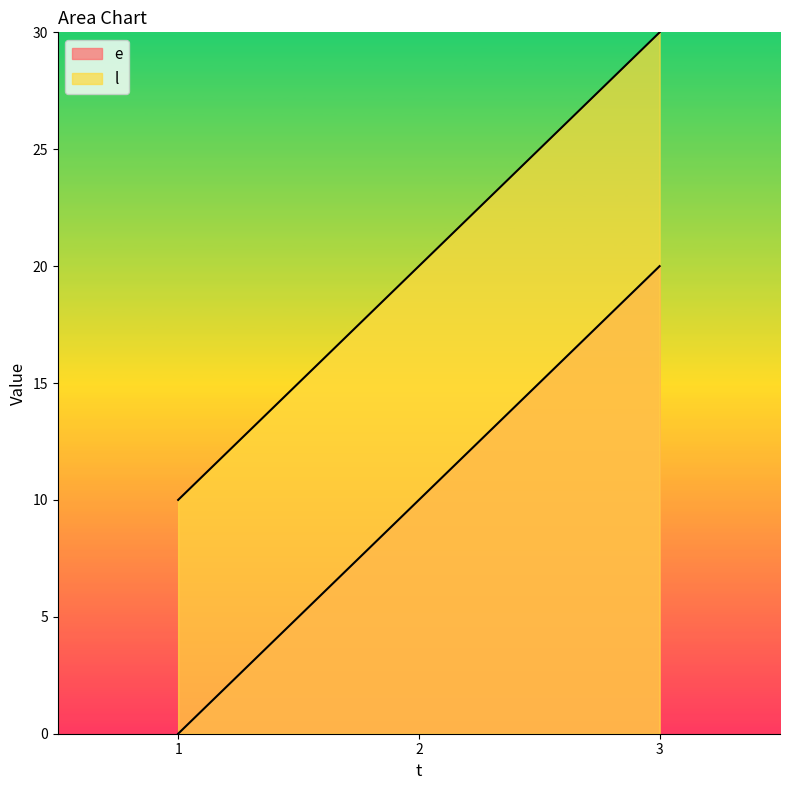

List the series in order of their overall mean, lowest first.

e, l